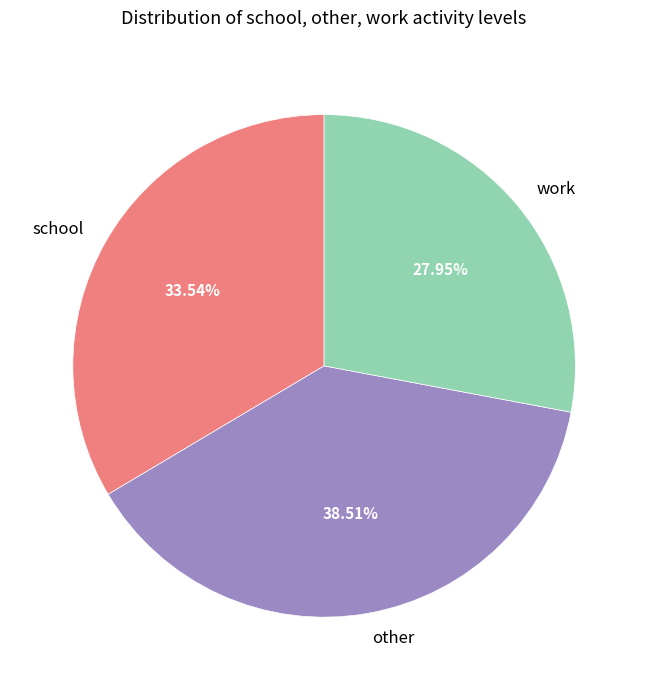

To the nearest percent, what is the difference between the largest and smallest slice percentages?

11%